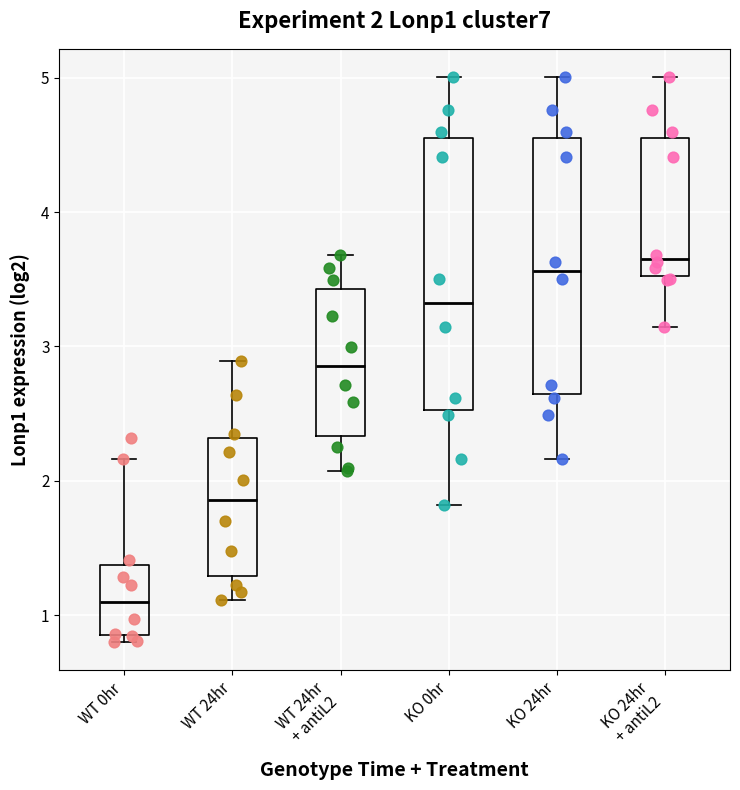

Which box is the tallest, from its lower edge to its upper edge?

KO 0hr